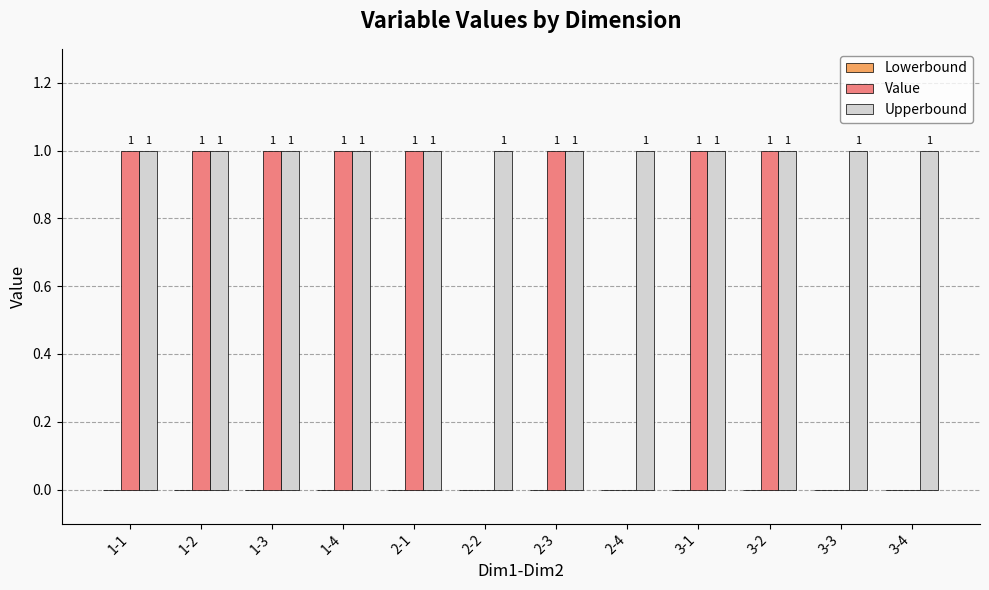

Is it true that Value equals 1 at 1-3?

True